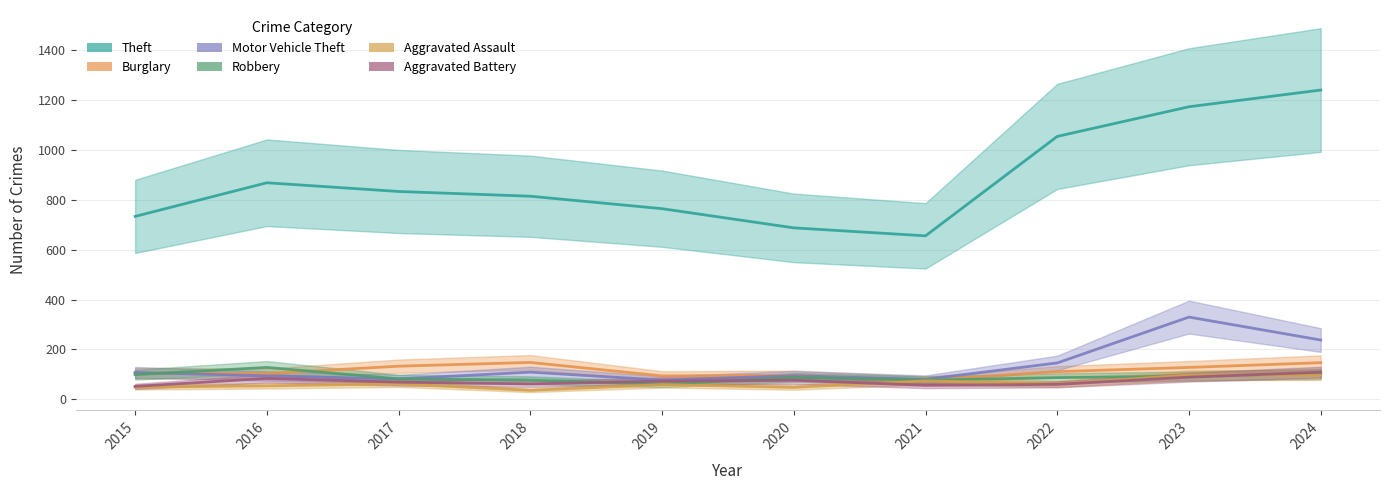

What is the greatest value displayed?

1241